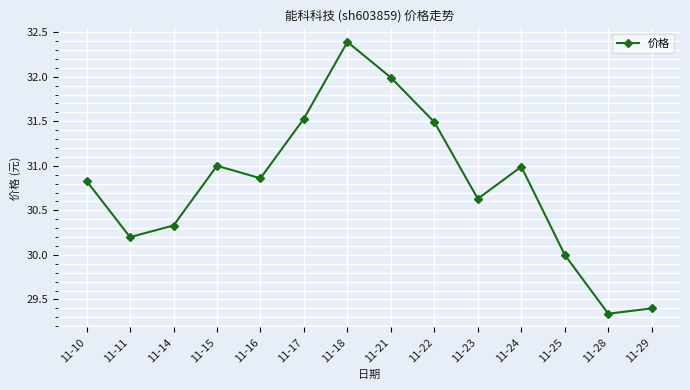

How many series are shown in this chart?

1